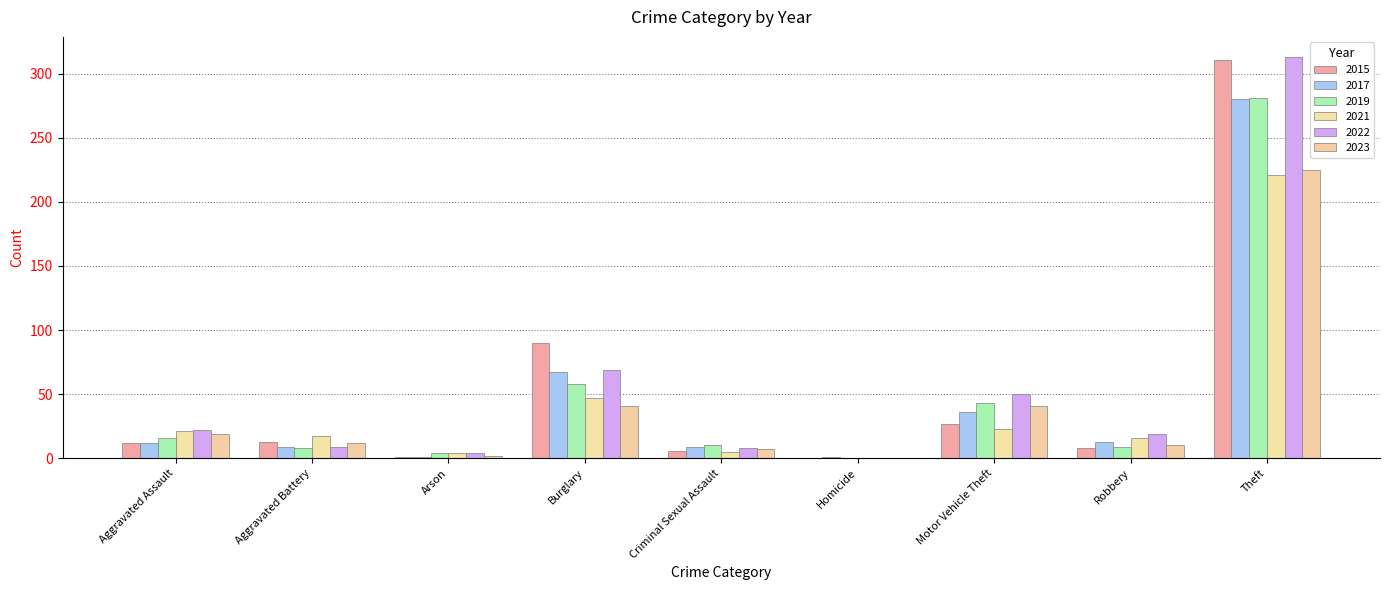

Is it true that 2019 equals 14 at Robbery?

False